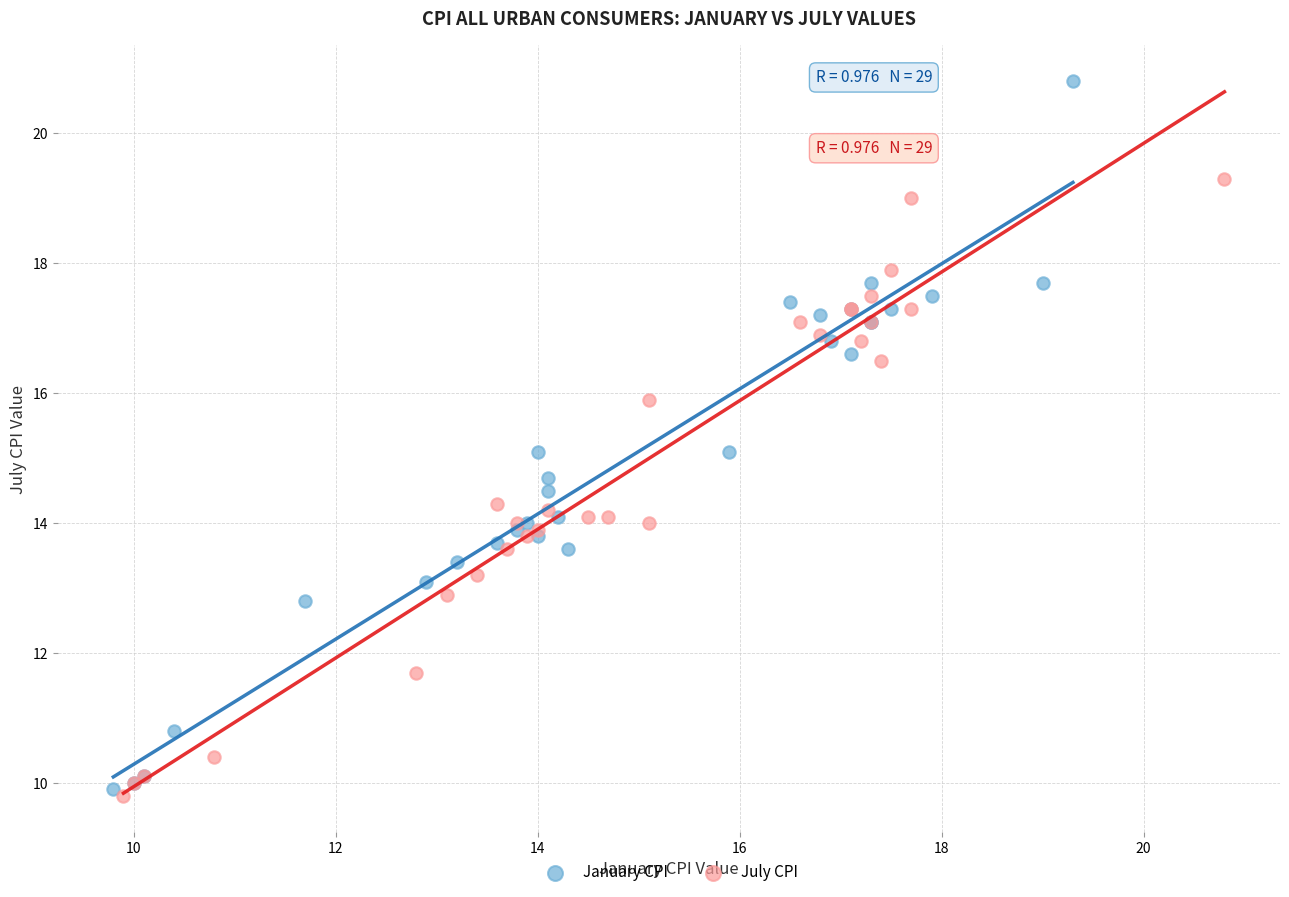

Which series reaches the maximum Y coordinate?

January CPI